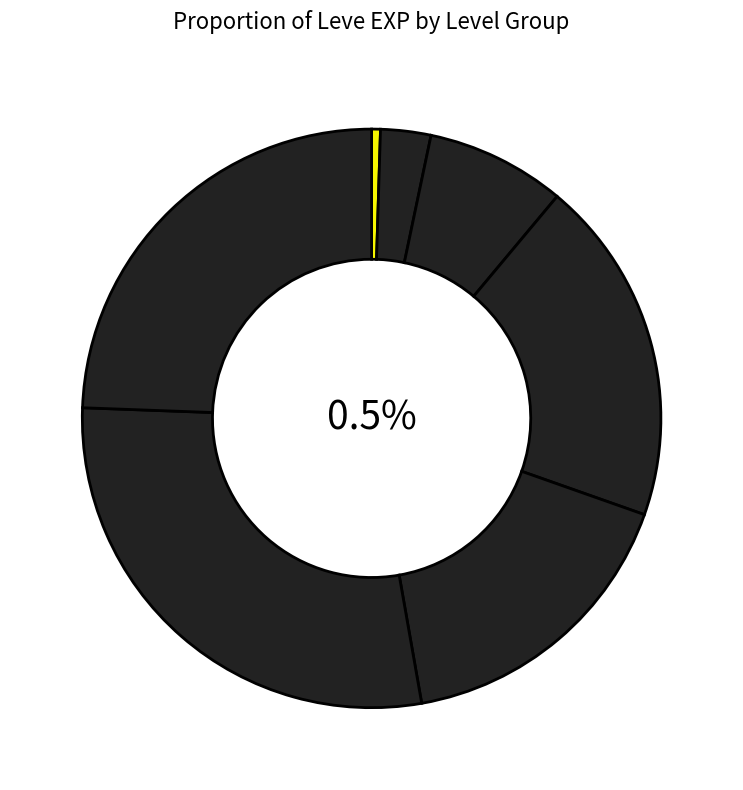

Does Level 15 account for over 50% of the chart?

No